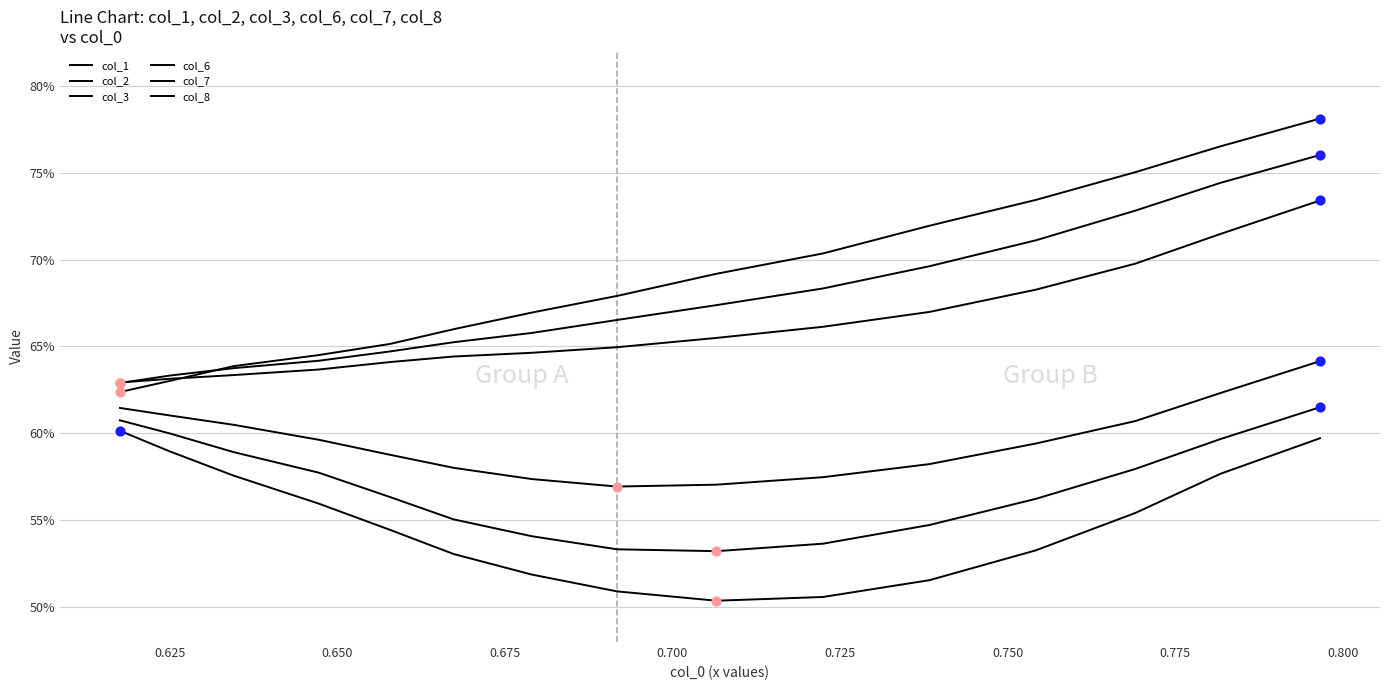

Does the chart have visible grid lines?

Yes